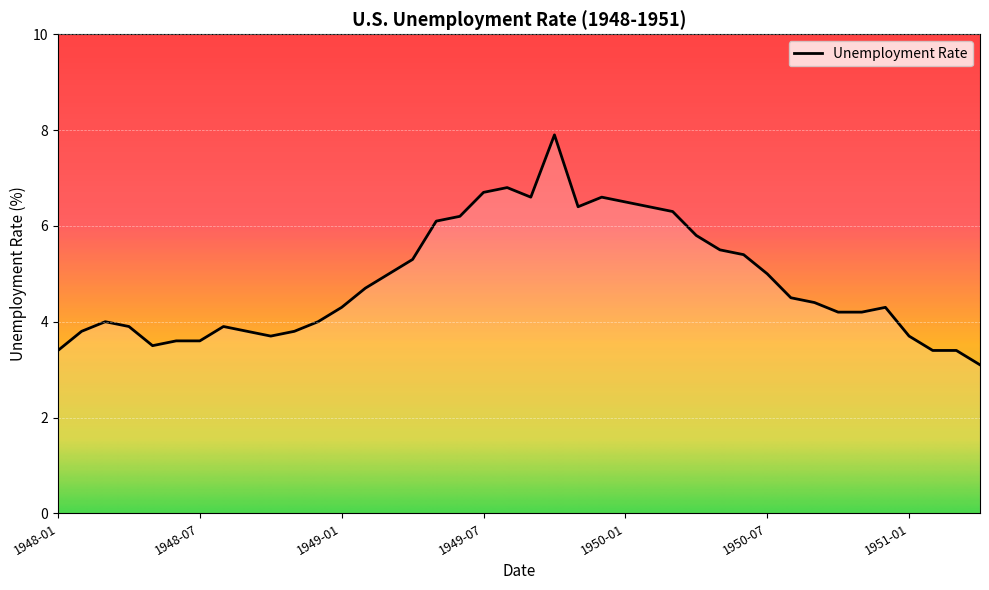

How many lines are shown in the chart?

1